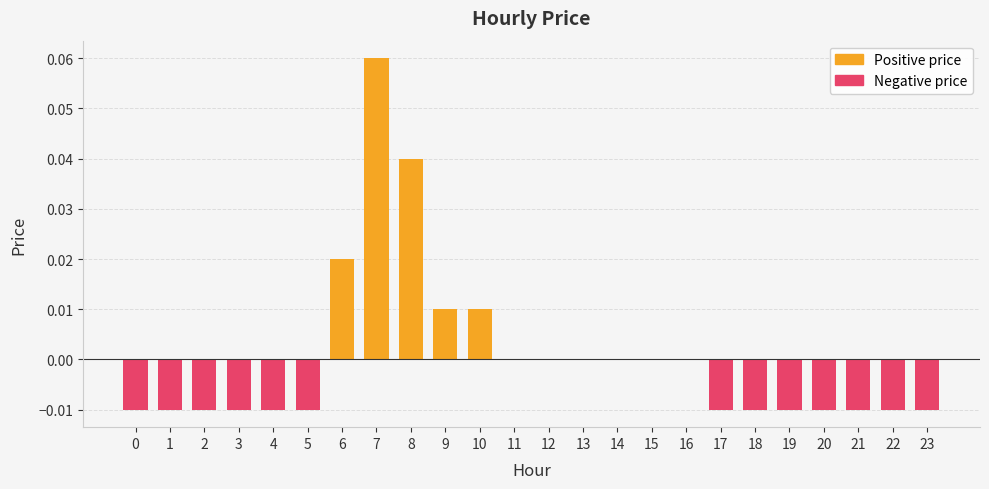

List the labels in order of value, smallest first.

0, 1, 2, 3, 4, 5, 17, 18, 19, 20, 21, 22, 23, 11, 12, 13, 14, 15, 16, 9, 10, 6, 8, 7